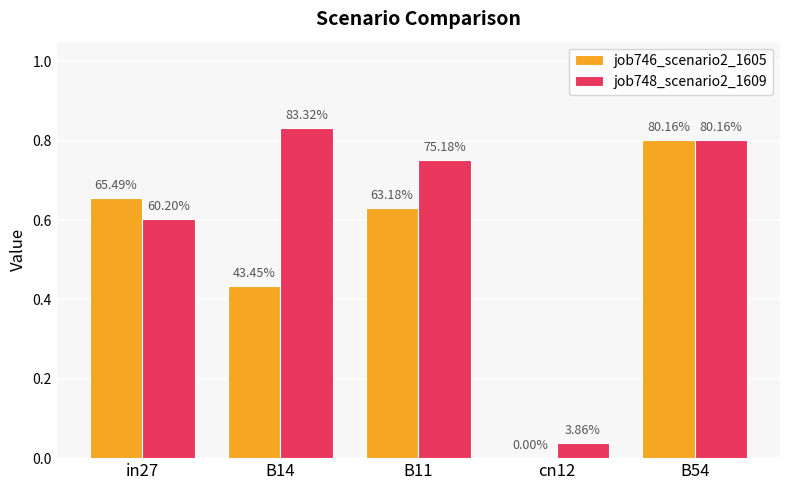

What is the label of the 4th bar from the left?

cn12